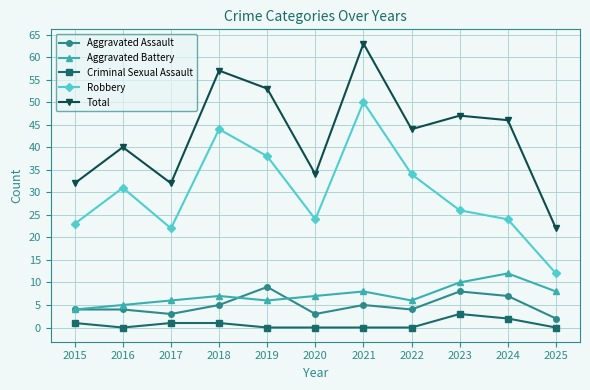

Between 2021 and 2024, which series saw the biggest shift?

Robbery